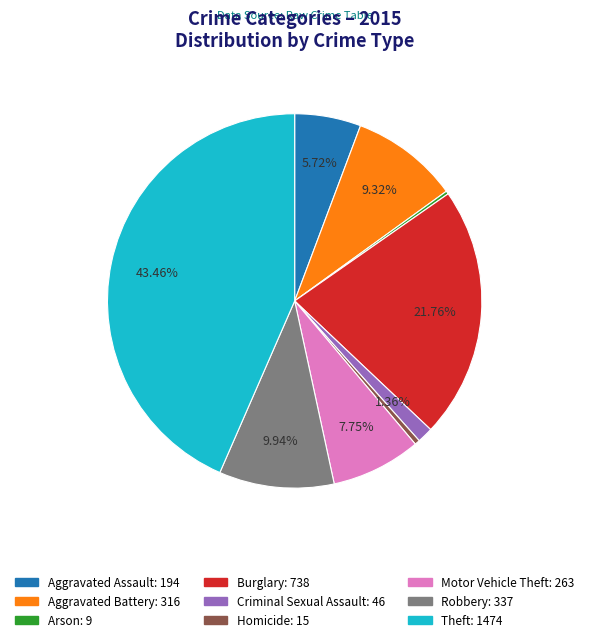

Between Criminal Sexual Assault and Theft, which is larger?

Theft